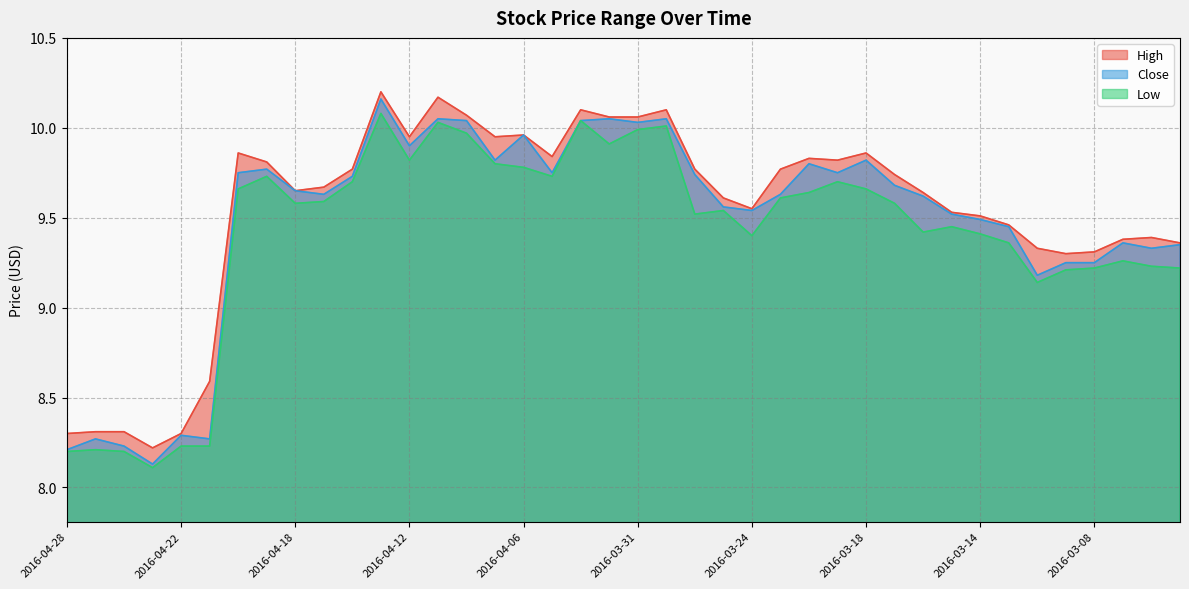

Where does the Close series first go above 9?

2016-04-20